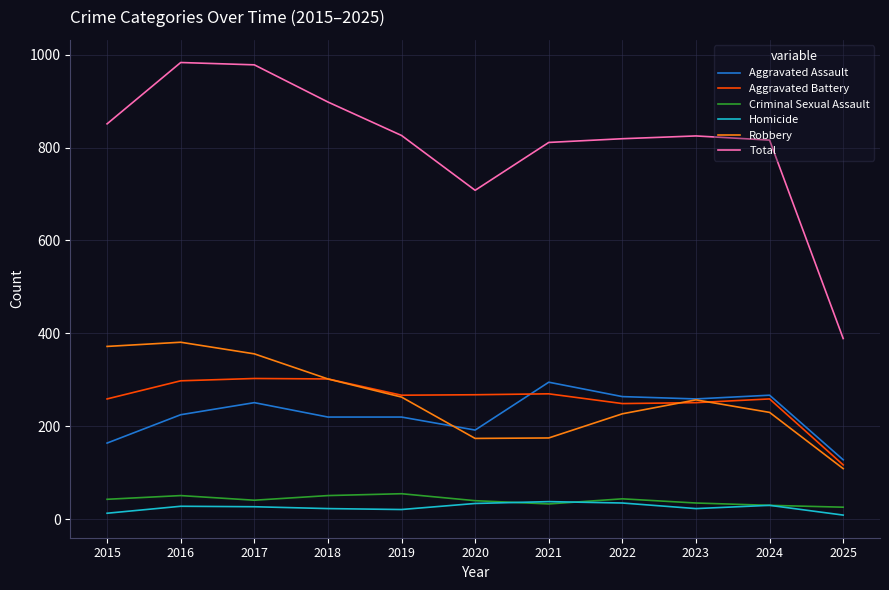

At which label does Aggravated Assault reach its minimum?

2025